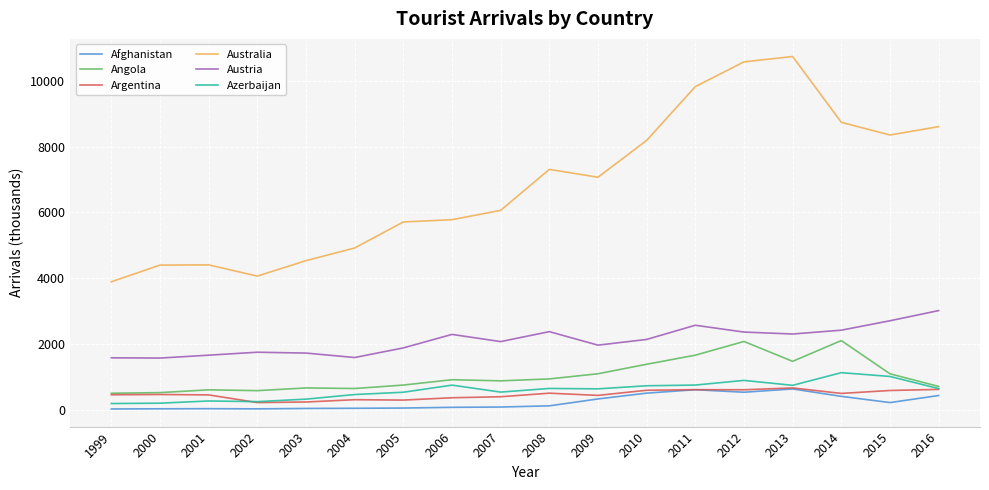

True or false: Argentina and Austria cross at least once.

False